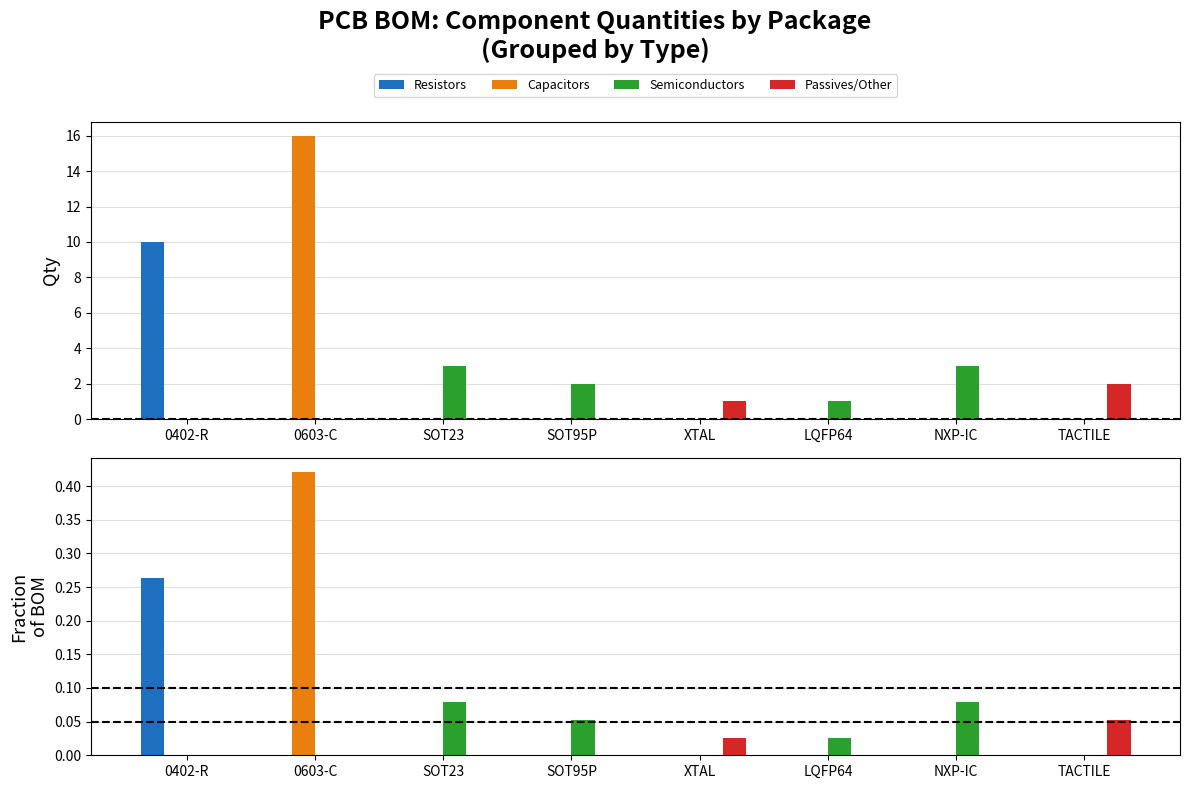

Reading left to right, list all the values displayed in this chart.

Resistors: 0402-R=0.3	0603-C=0.0	SOT23=0.0	SOT95P=0.0	XTAL=0.0	LQFP64=0.0	NXP-IC=0.0	TACTILE=0.0
Capacitors: 0402-R=0.0	0603-C=0.4	SOT23=0.0	SOT95P=0.0	XTAL=0.0	LQFP64=0.0	NXP-IC=0.0	TACTILE=0.0
Semiconductors: 0402-R=0.0	0603-C=0.0	SOT23=0.1	SOT95P=0.1	XTAL=0.0	LQFP64=0.0	NXP-IC=0.1	TACTILE=0.0
Passives/Other: 0402-R=0.0	0603-C=0.0	SOT23=0.0	SOT95P=0.0	XTAL=0.0	LQFP64=0.0	NXP-IC=0.0	TACTILE=0.1